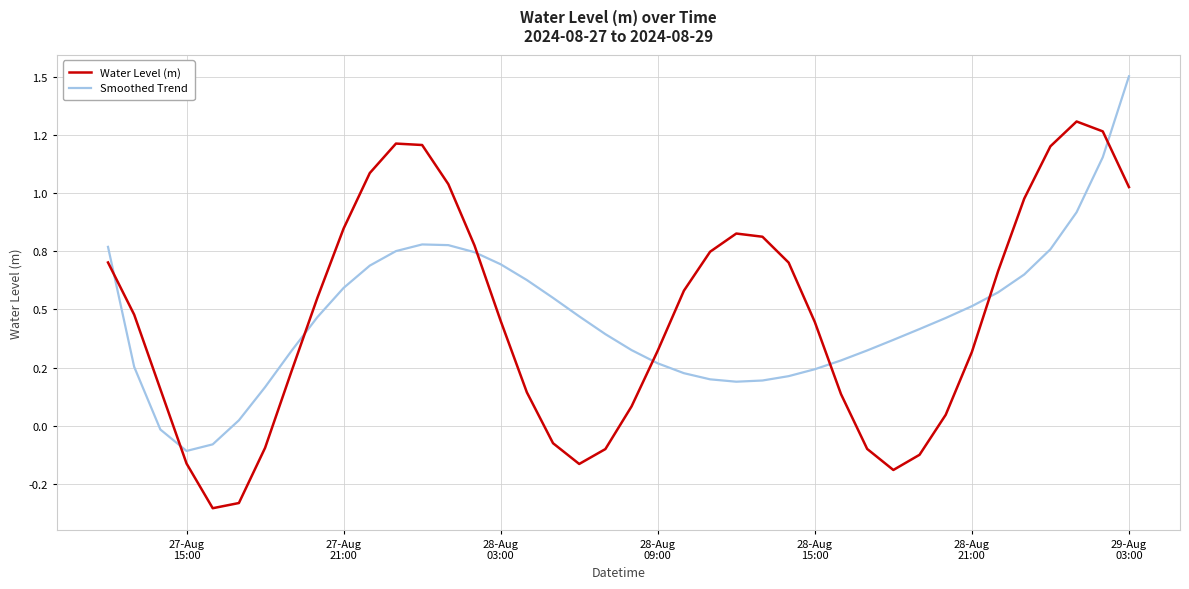

What is the minimum value shown in the chart?

-0.4